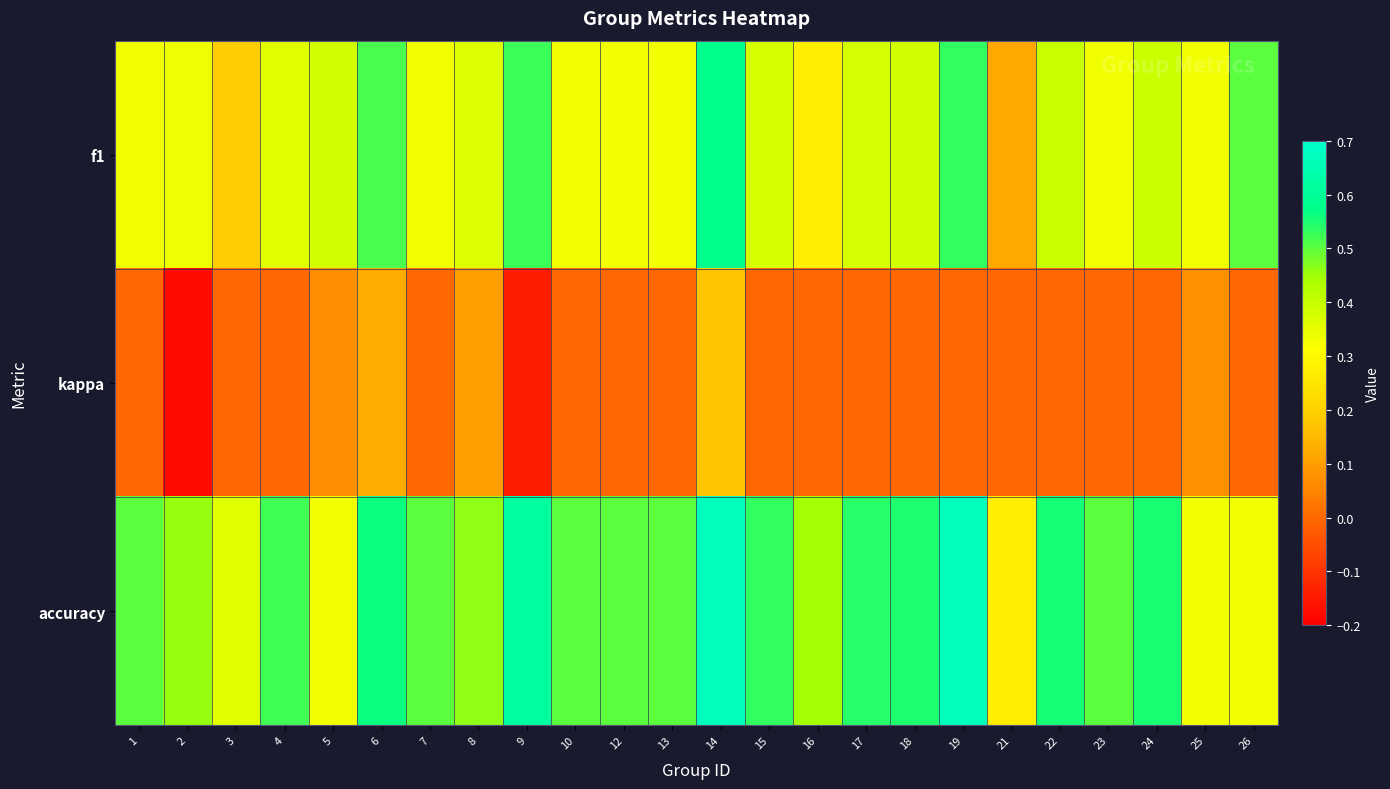

Which label corresponds to the smallest value in the chart?

2